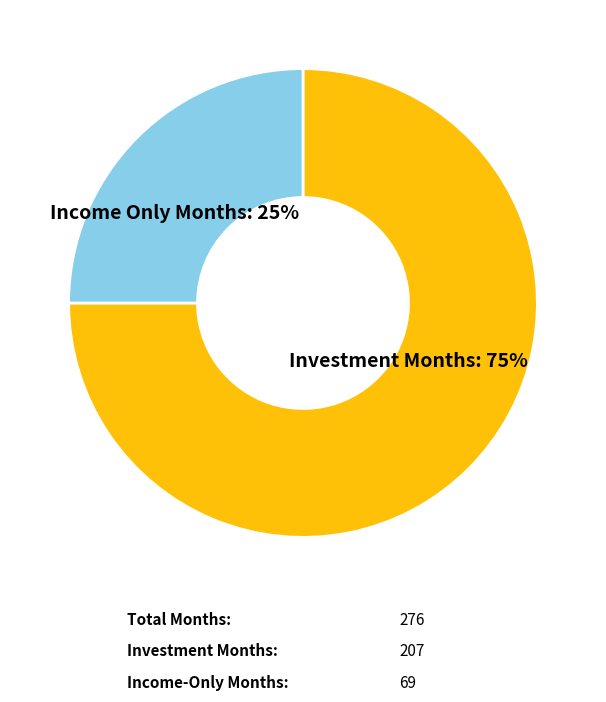

To the nearest percent, what is the difference between the largest and smallest slice percentages?

50%